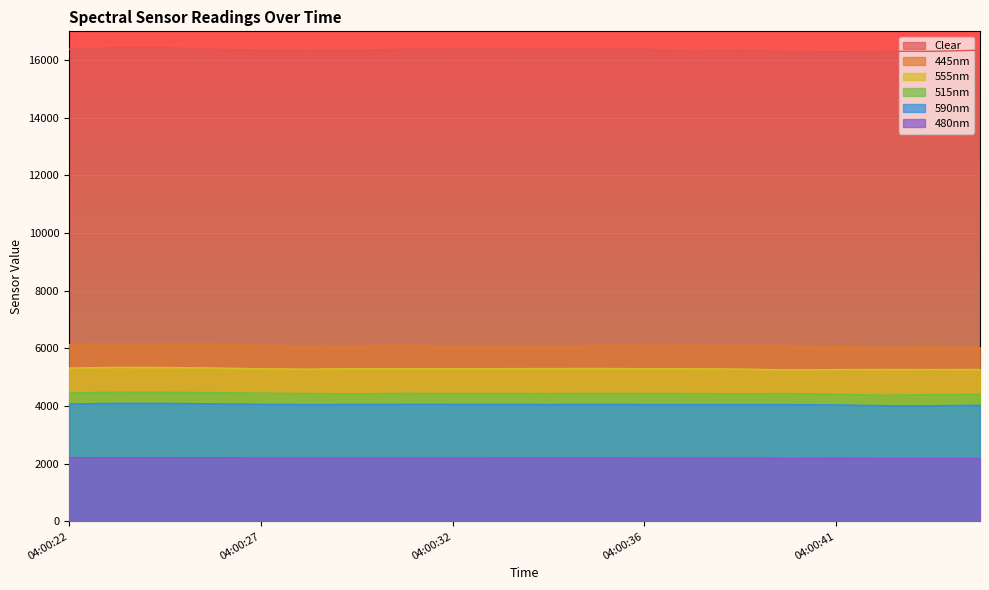

In 480nm, how many points are higher than both neighbors (excluding endpoints)?

3